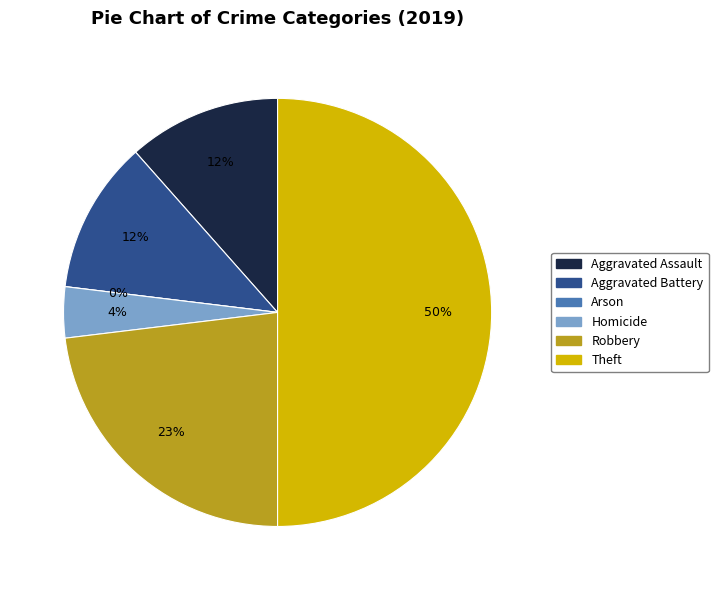

Combined, do Theft and Robbery account for over 50%?

Yes